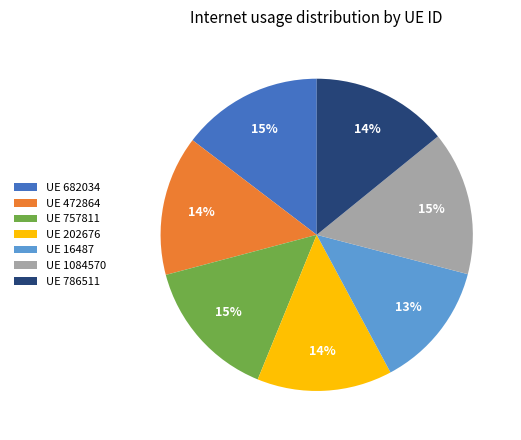

What is the ratio of the value at UE 202676 to the value at UE 1084570?

0.9